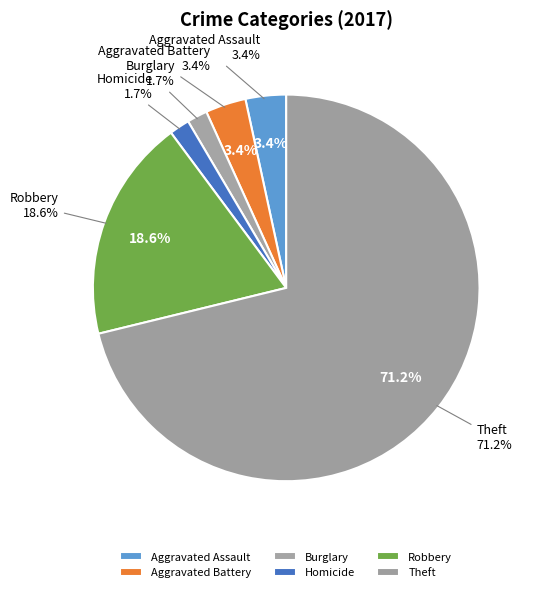

Combined, what portion of the pie is Aggravated Assault and Homicide?

5.1%